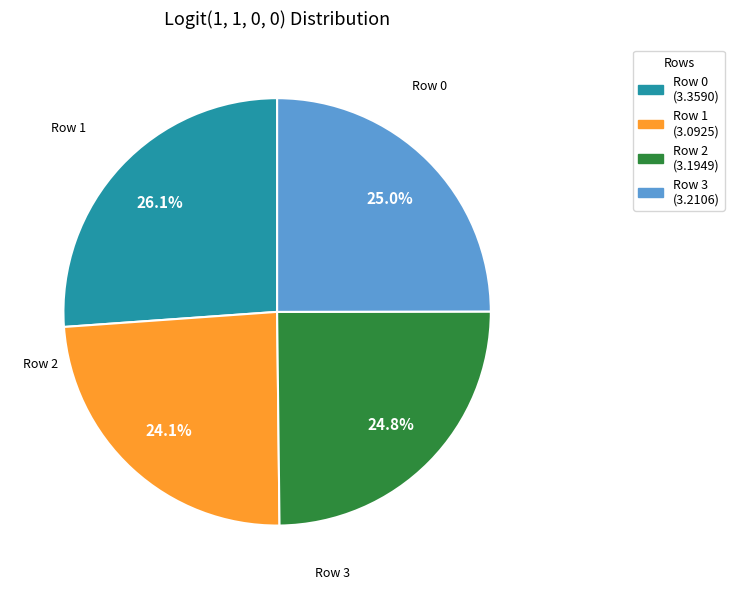

Does any single category account for the majority?

No